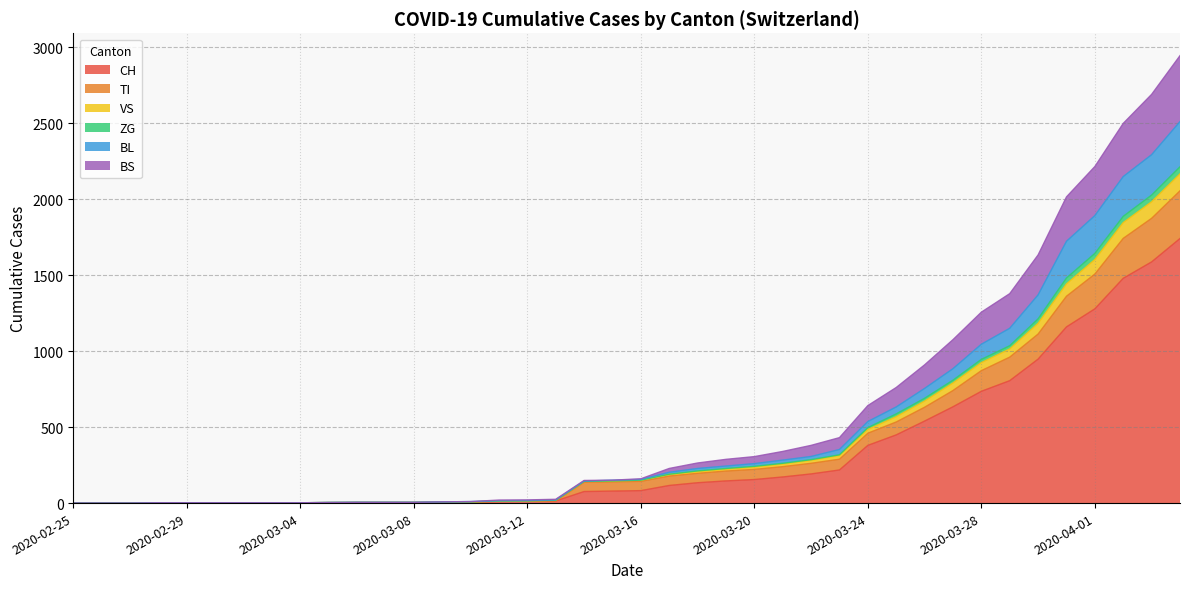

What is the maximum value for CH?

1742